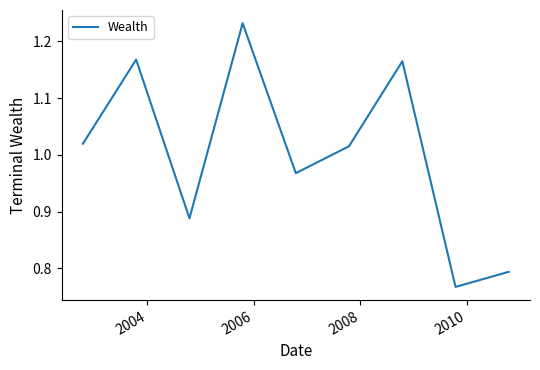

How many interior local valleys (lower than both neighbors) does the data have?

3